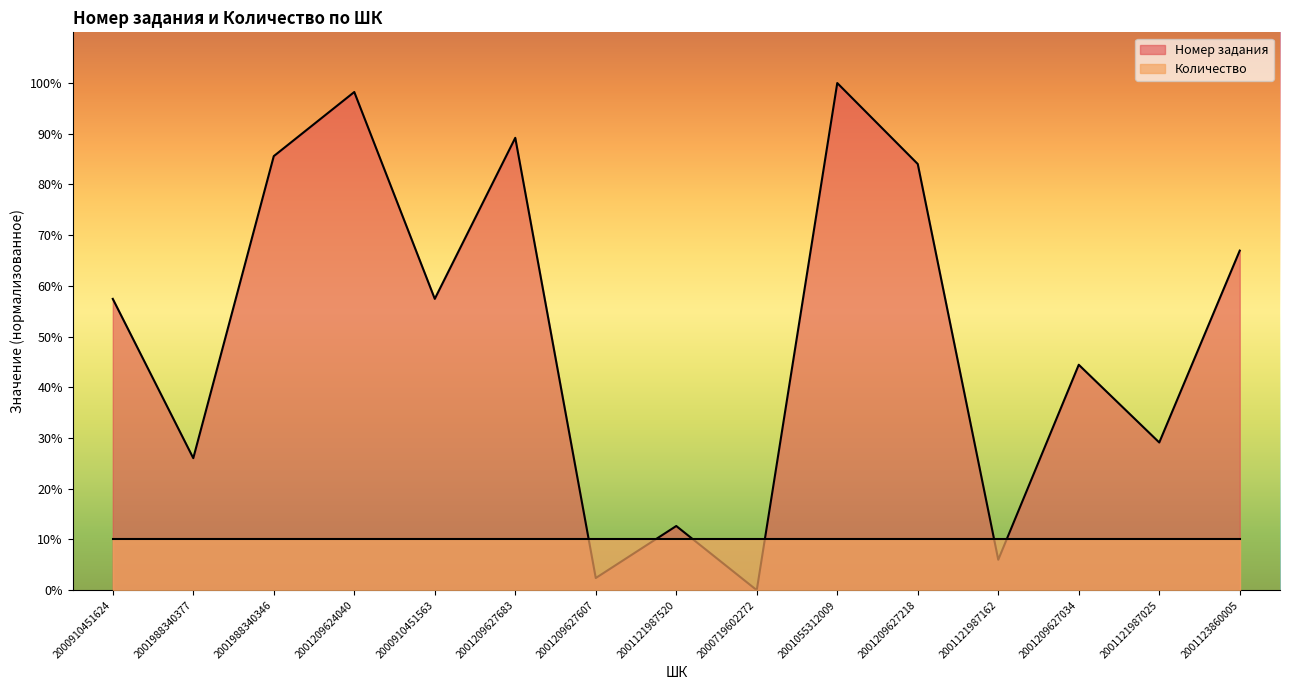

At which label is the value closest to 50?

2001209627034